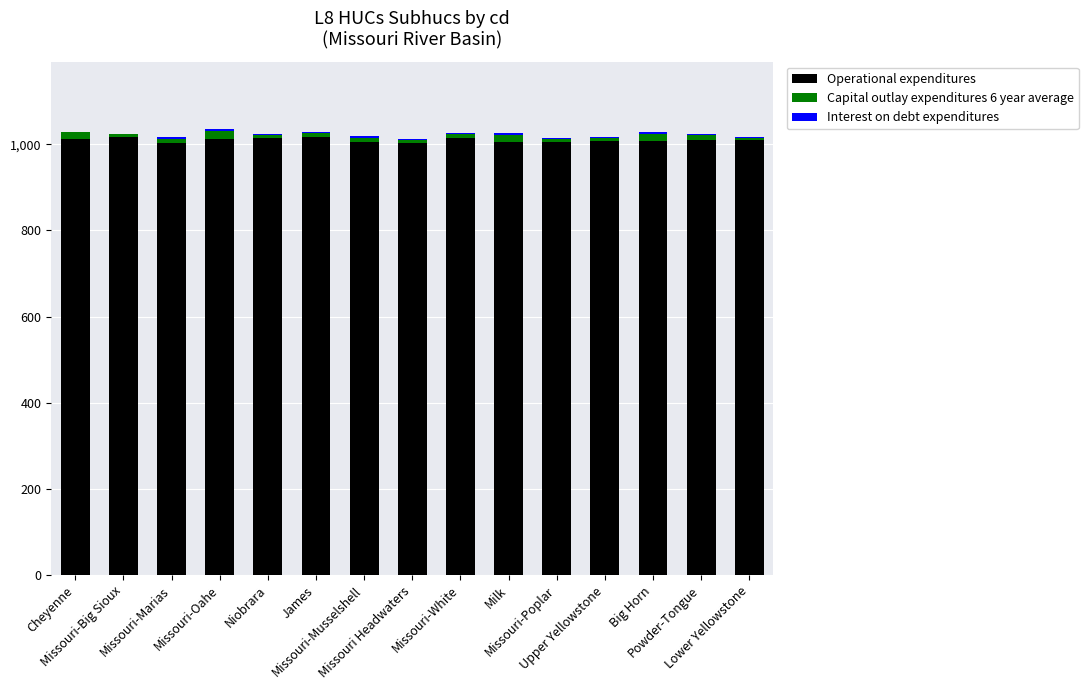

What is the highest value of the Operational expenditures series?

1017